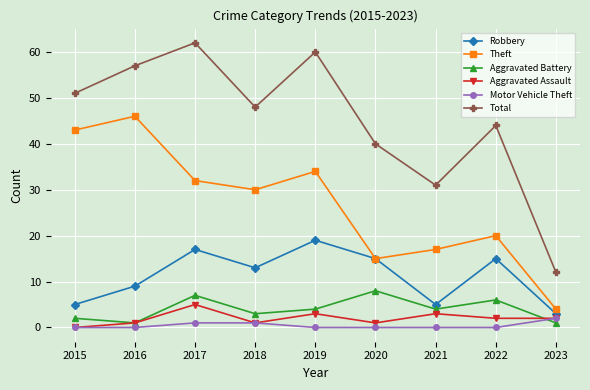

Where does the Total series first go above 48?

2015